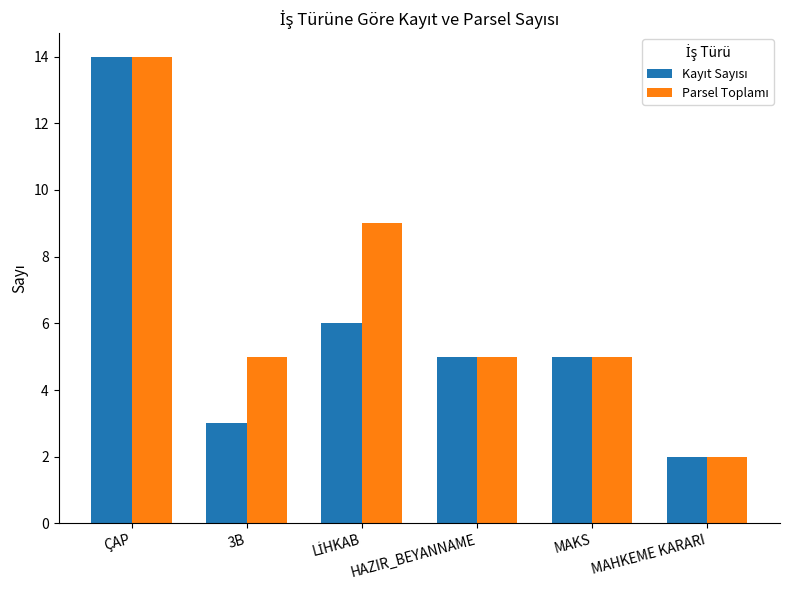

What is the greatest value displayed?

14